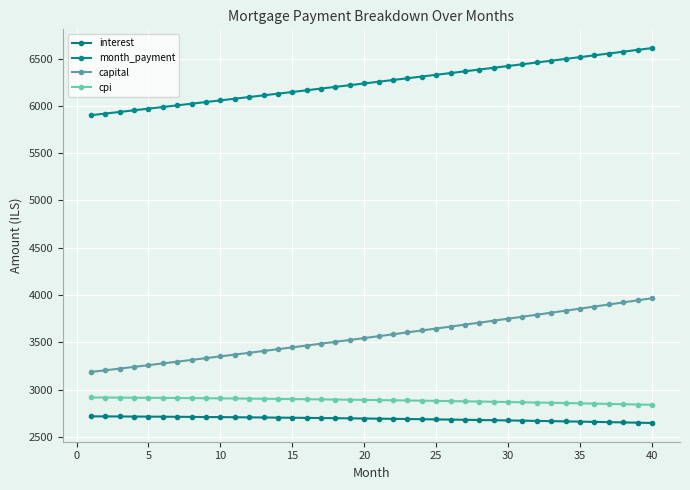

Which series has the largest total across all categories?

month_payment